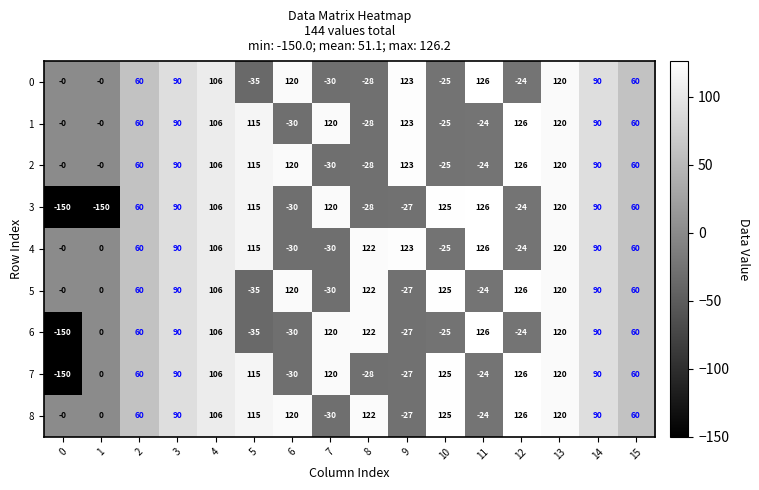

How many data points does each series have?

16